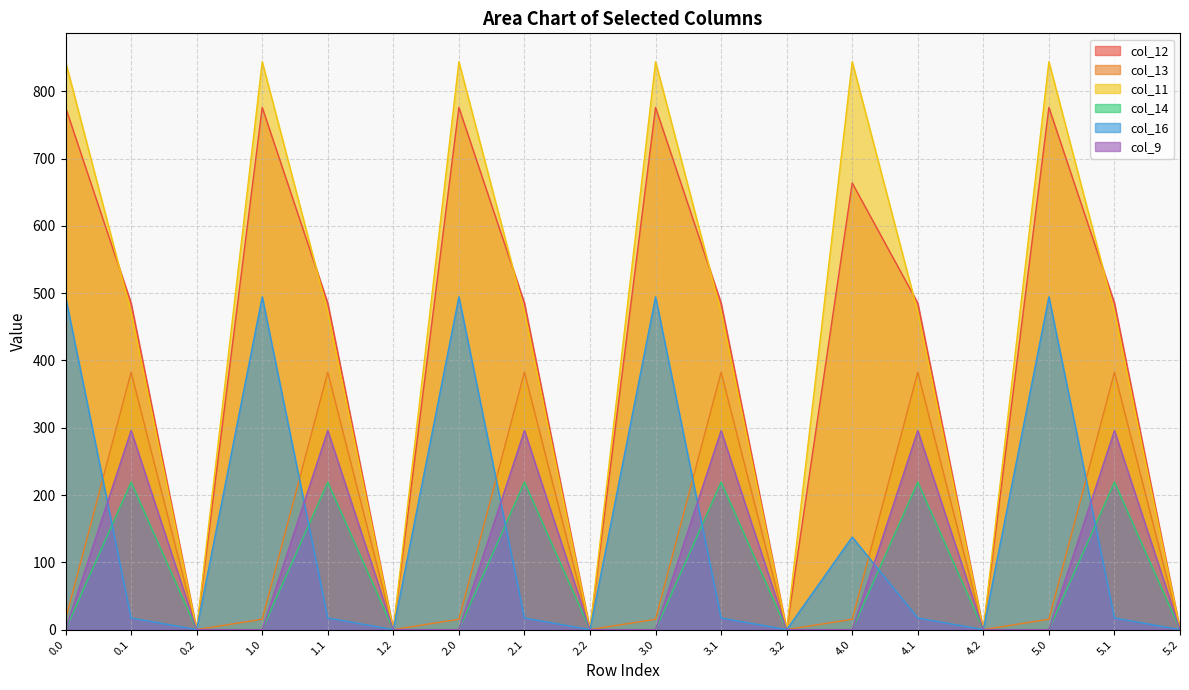

Between 0.1 and 3.2, which series saw the biggest shift?

col_12